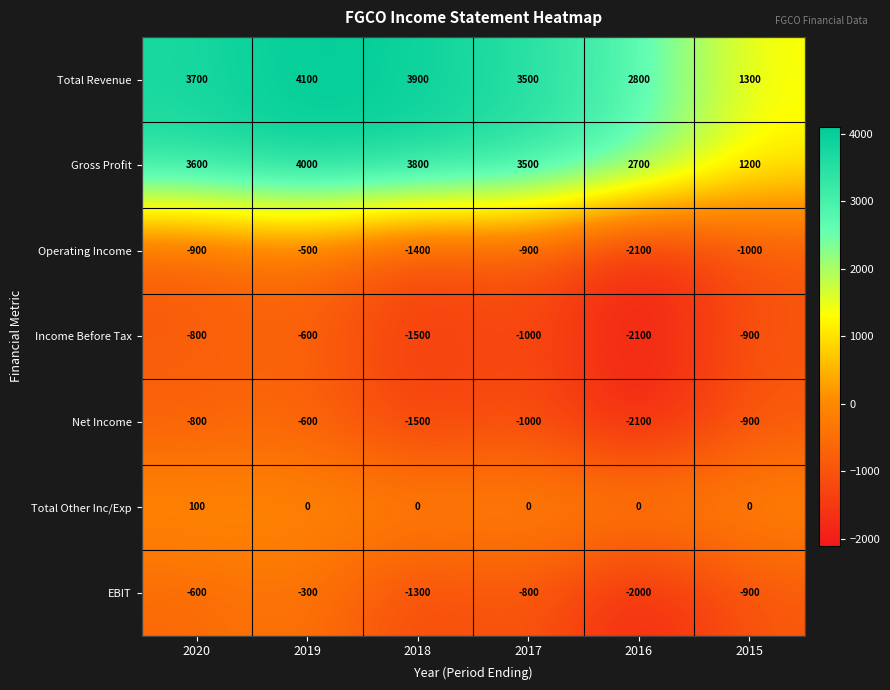

What is the spread (max minus min) of values at 2018?

5400